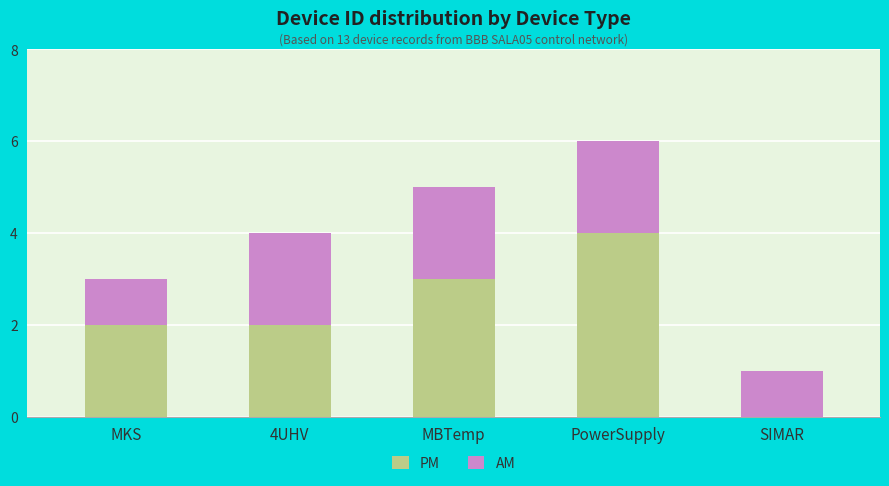

At which category is the sum across all series the highest?

PowerSupply